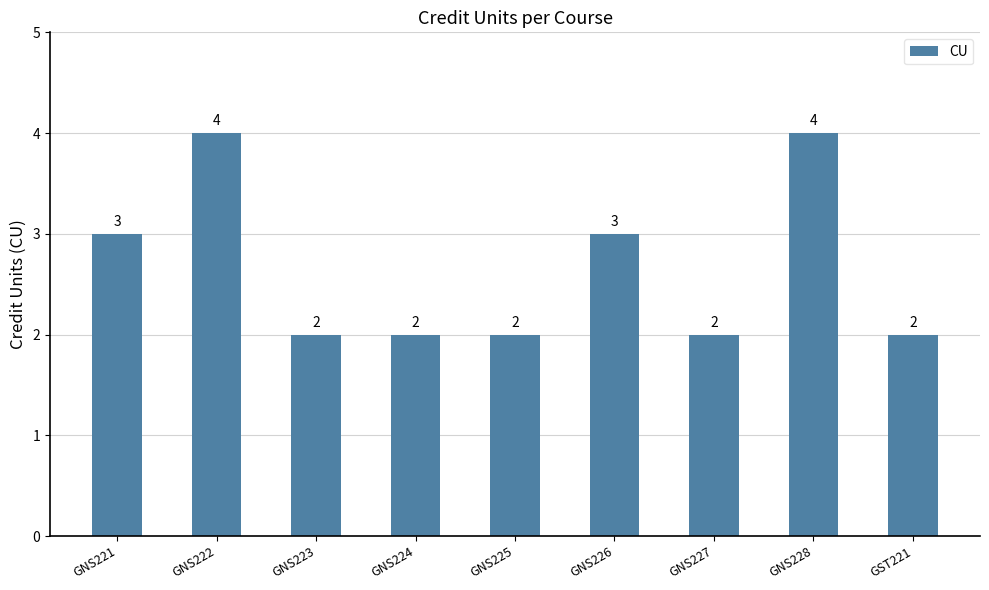

Count the number of values greater than 2.

4